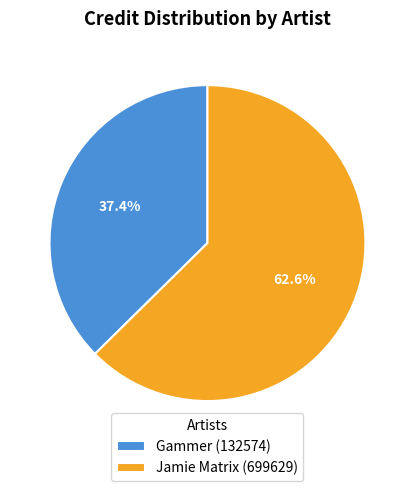

To the nearest percent, what is the difference between the largest and smallest slice percentages?

25%